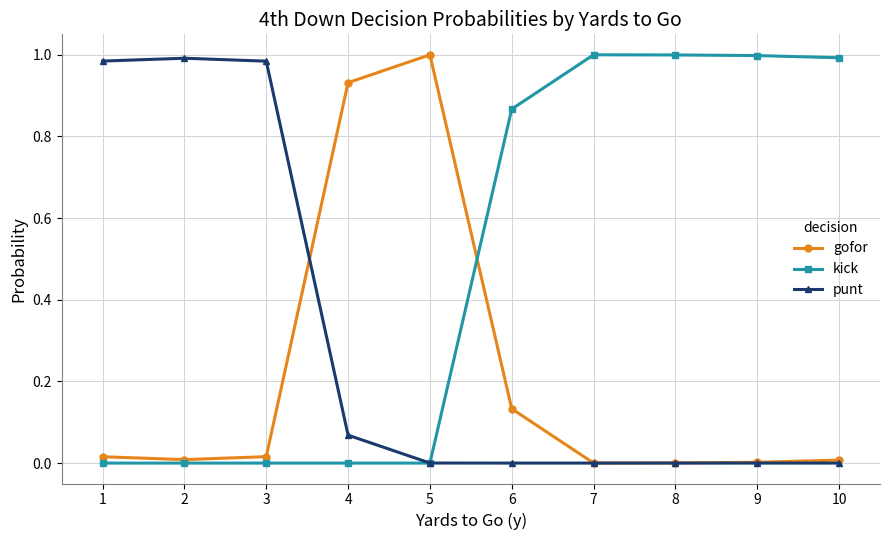

Which category has the highest value in the gofor series?

5